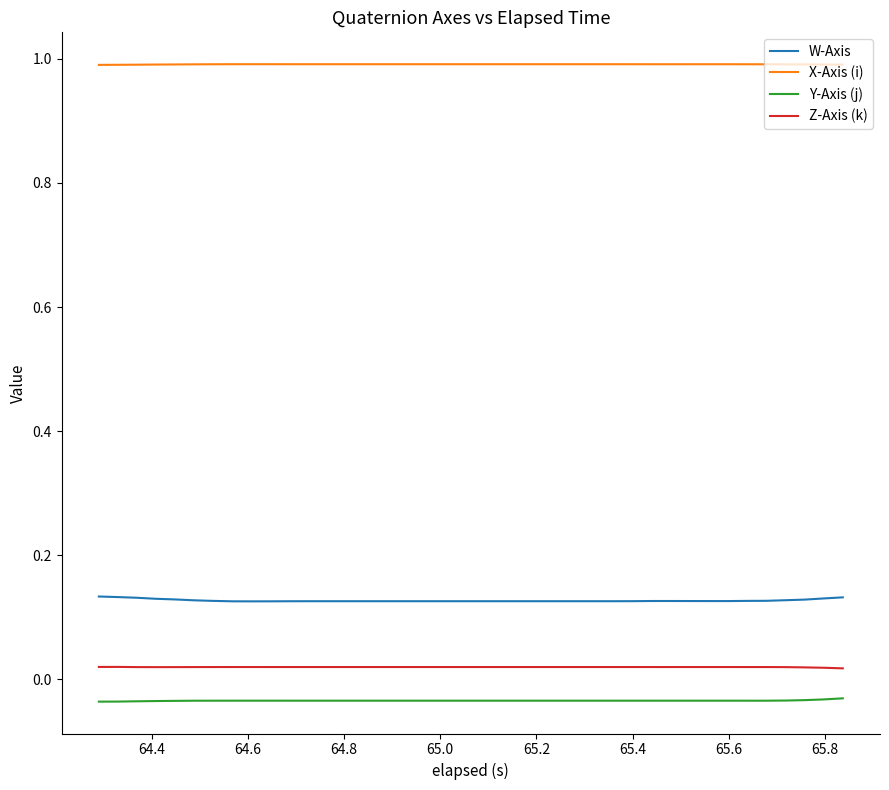

True or false: X-Axis (i) and Z-Axis (k) intersect in this chart.

False